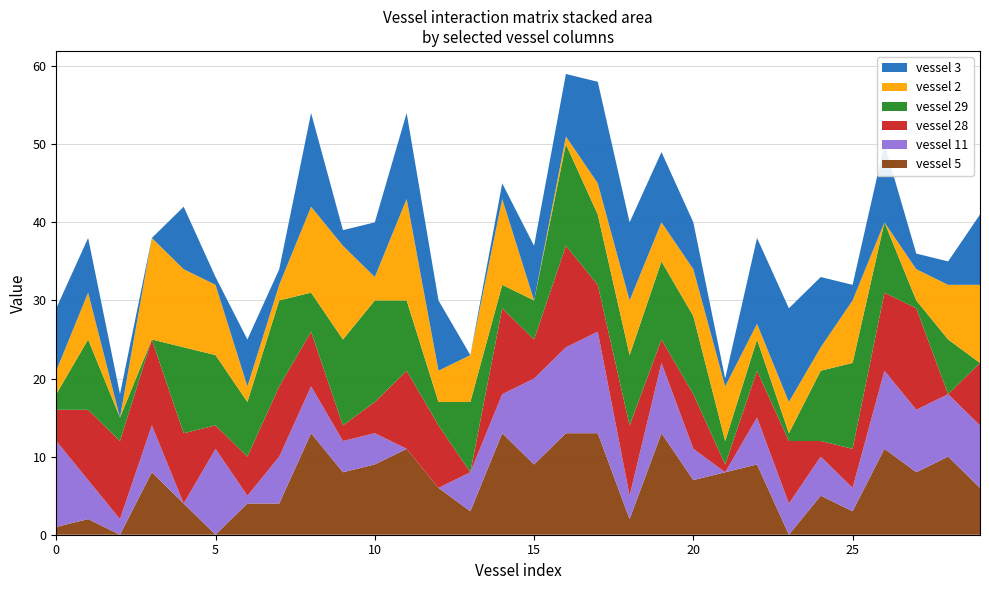

Reading left to right, transcribe all the data shown in this chart.

vessel 5: vessel 0=1	vessel 1=2	vessel 2=0	vessel 3=8	vessel 4=4	vessel 5=0	vessel 6=4	vessel 7=4	vessel 8=13	vessel 9=8	vessel 10=9	vessel 11=11	vessel 12=6	vessel 13=3	vessel 14=13	vessel 15=9	vessel 16=13	vessel 17=13	vessel 18=2	vessel 19=13	vessel 20=7	vessel 21=8	vessel 22=9	vessel 23=0	vessel 24=5	vessel 25=3	vessel 26=11	vessel 27=8	vessel 28=10	vessel 29=6
vessel 11: vessel 0=11	vessel 1=5	vessel 2=2	vessel 3=6	vessel 4=0	vessel 5=11	vessel 6=1	vessel 7=6	vessel 8=6	vessel 9=4	vessel 10=4	vessel 11=0	vessel 12=0	vessel 13=5	vessel 14=5	vessel 15=11	vessel 16=11	vessel 17=13	vessel 18=3	vessel 19=9	vessel 20=4	vessel 21=0	vessel 22=6	vessel 23=4	vessel 24=5	vessel 25=3	vessel 26=10	vessel 27=8	vessel 28=8	vessel 29=8
vessel 28: vessel 0=4	vessel 1=9	vessel 2=10	vessel 3=11	vessel 4=9	vessel 5=3	vessel 6=5	vessel 7=9	vessel 8=7	vessel 9=2	vessel 10=4	vessel 11=10	vessel 12=8	vessel 13=0	vessel 14=11	vessel 15=5	vessel 16=13	vessel 17=6	vessel 18=9	vessel 19=3	vessel 20=7	vessel 21=1	vessel 22=6	vessel 23=8	vessel 24=2	vessel 25=5	vessel 26=10	vessel 27=13	vessel 28=0	vessel 29=8
vessel 29: vessel 0=2	vessel 1=9	vessel 2=3	vessel 3=0	vessel 4=11	vessel 5=9	vessel 6=7	vessel 7=11	vessel 8=5	vessel 9=11	vessel 10=13	vessel 11=9	vessel 12=3	vessel 13=9	vessel 14=3	vessel 15=5	vessel 16=13	vessel 17=9	vessel 18=9	vessel 19=10	vessel 20=10	vessel 21=3	vessel 22=4	vessel 23=1	vessel 24=9	vessel 25=11	vessel 26=9	vessel 27=1	vessel 28=7	vessel 29=0
vessel 2: vessel 0=3	vessel 1=6	vessel 2=0	vessel 3=13	vessel 4=10	vessel 5=9	vessel 6=2	vessel 7=2	vessel 8=11	vessel 9=12	vessel 10=3	vessel 11=13	vessel 12=4	vessel 13=6	vessel 14=11	vessel 15=0	vessel 16=1	vessel 17=4	vessel 18=7	vessel 19=5	vessel 20=6	vessel 21=7	vessel 22=2	vessel 23=4	vessel 24=3	vessel 25=8	vessel 26=0	vessel 27=4	vessel 28=7	vessel 29=10
vessel 3: vessel 0=8	vessel 1=7	vessel 2=3	vessel 3=0	vessel 4=8	vessel 5=1	vessel 6=6	vessel 7=2	vessel 8=12	vessel 9=2	vessel 10=7	vessel 11=11	vessel 12=9	vessel 13=0	vessel 14=2	vessel 15=7	vessel 16=8	vessel 17=13	vessel 18=10	vessel 19=9	vessel 20=6	vessel 21=1	vessel 22=11	vessel 23=12	vessel 24=9	vessel 25=2	vessel 26=10	vessel 27=2	vessel 28=3	vessel 29=9